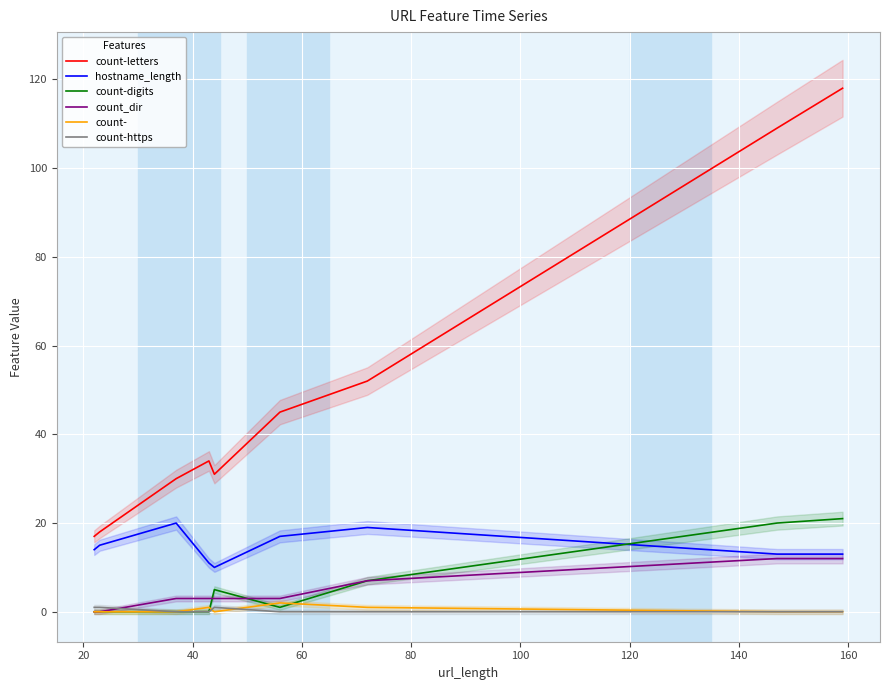

How many values in the count_dir series exceed 3?

3